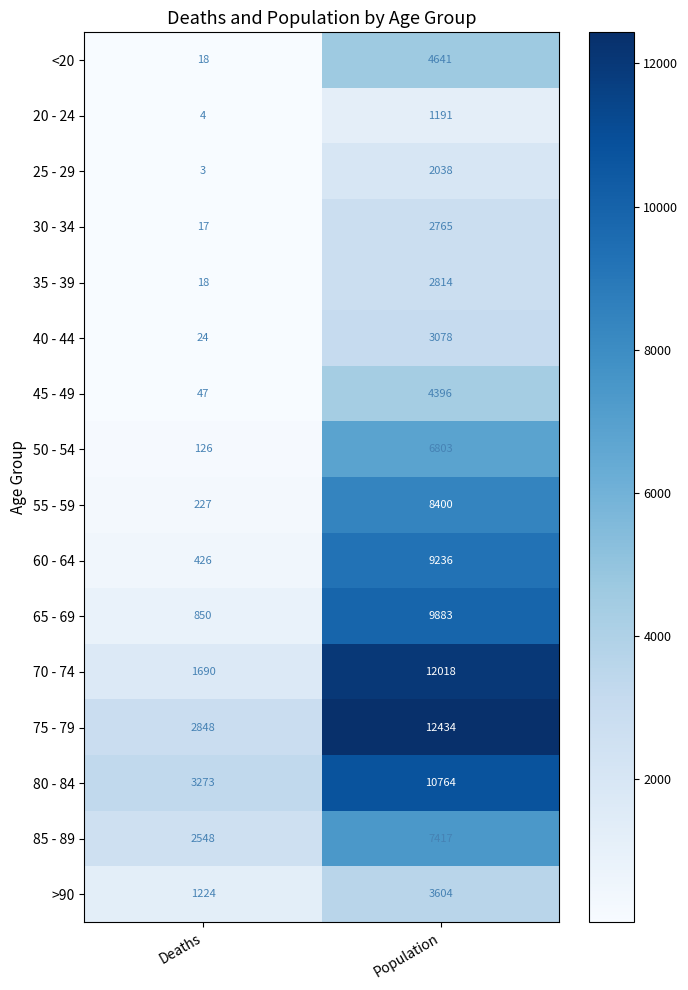

Read the 30 - 34 value at Deaths.

17